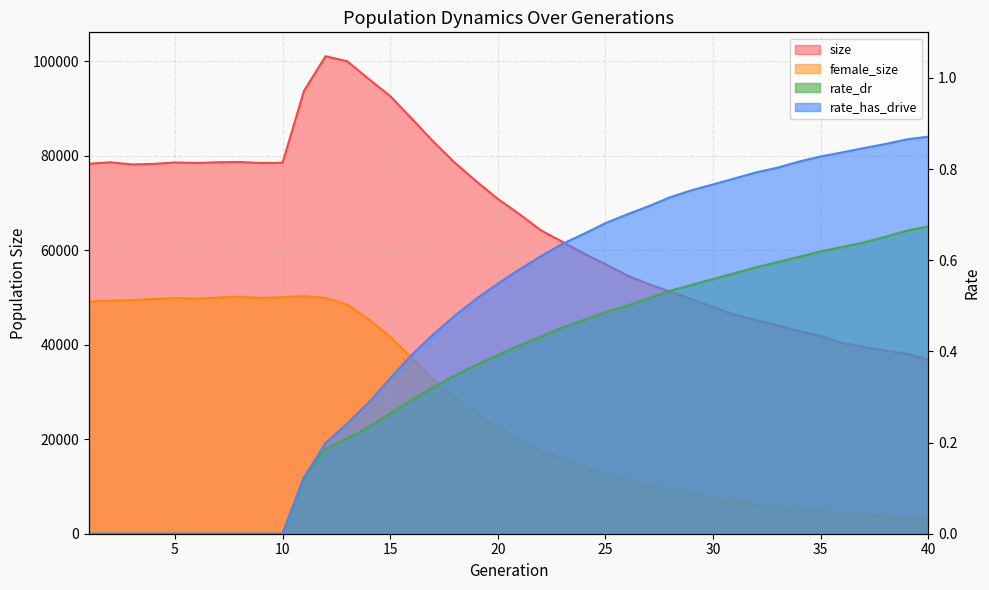

What are all the series names shown in the legend?

size, female_size, rate_dr, rate_has_drive